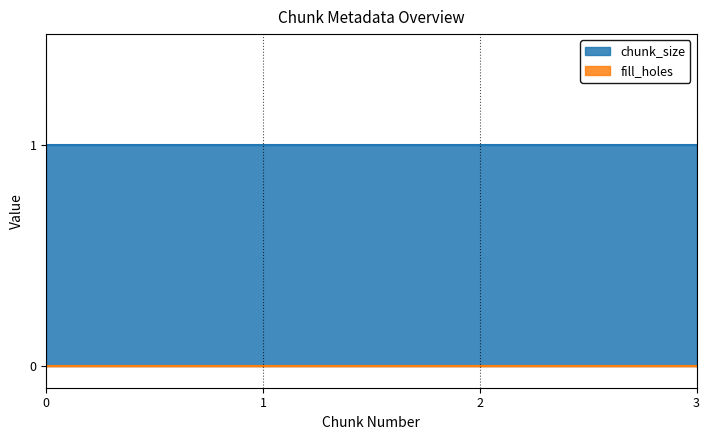

At 1, list the series in order from smallest to largest.

fill_holes, chunk_size